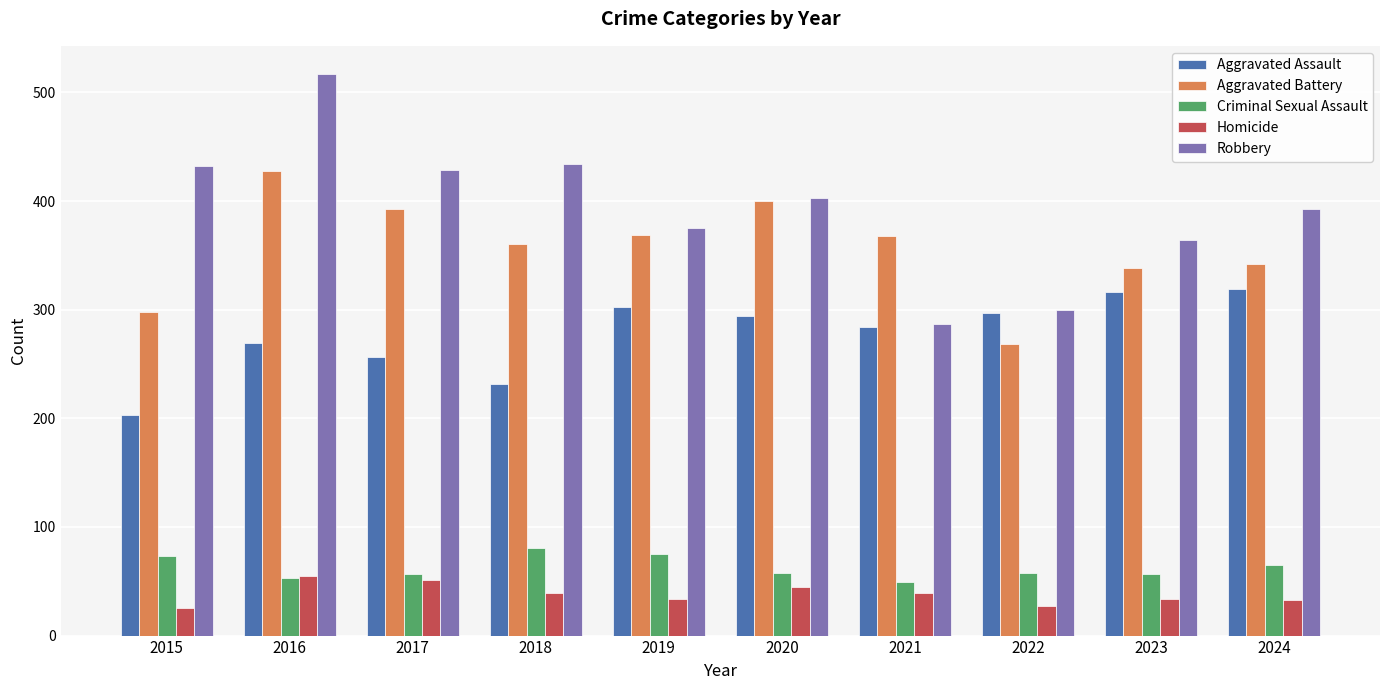

Read the Aggravated Assault value at 2023, to the nearest 50.

300